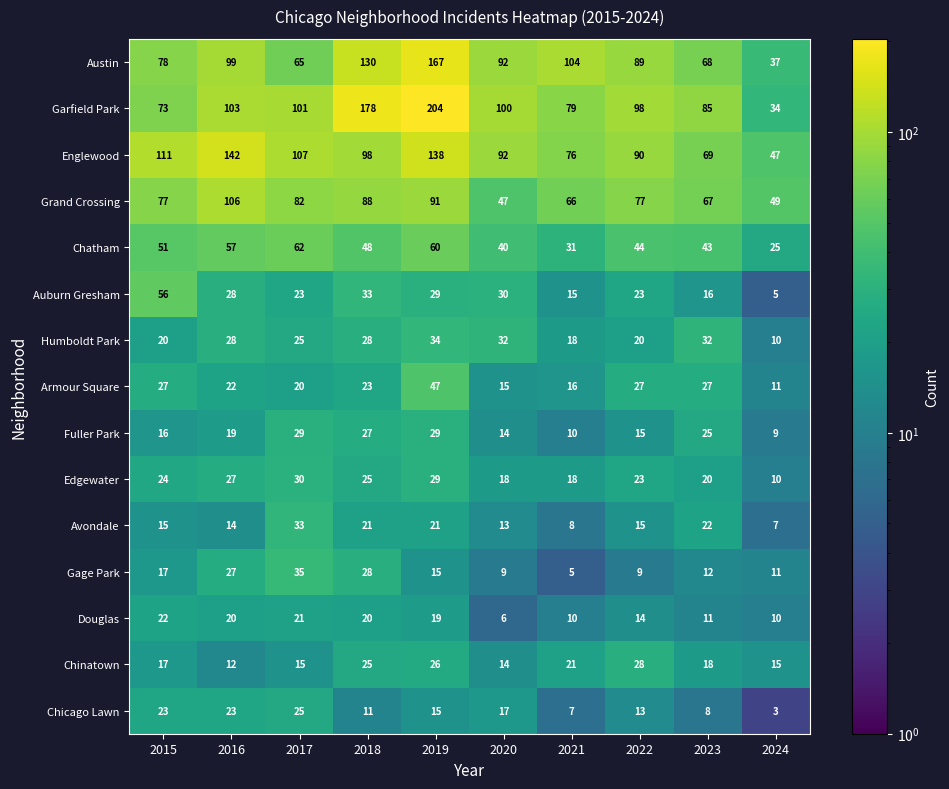

What is the difference between the Fuller Park values at 2015 and 2016?

3